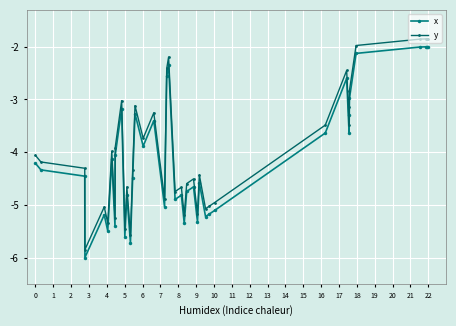

What is the value of the x point at the 27th from the left?

-4.6